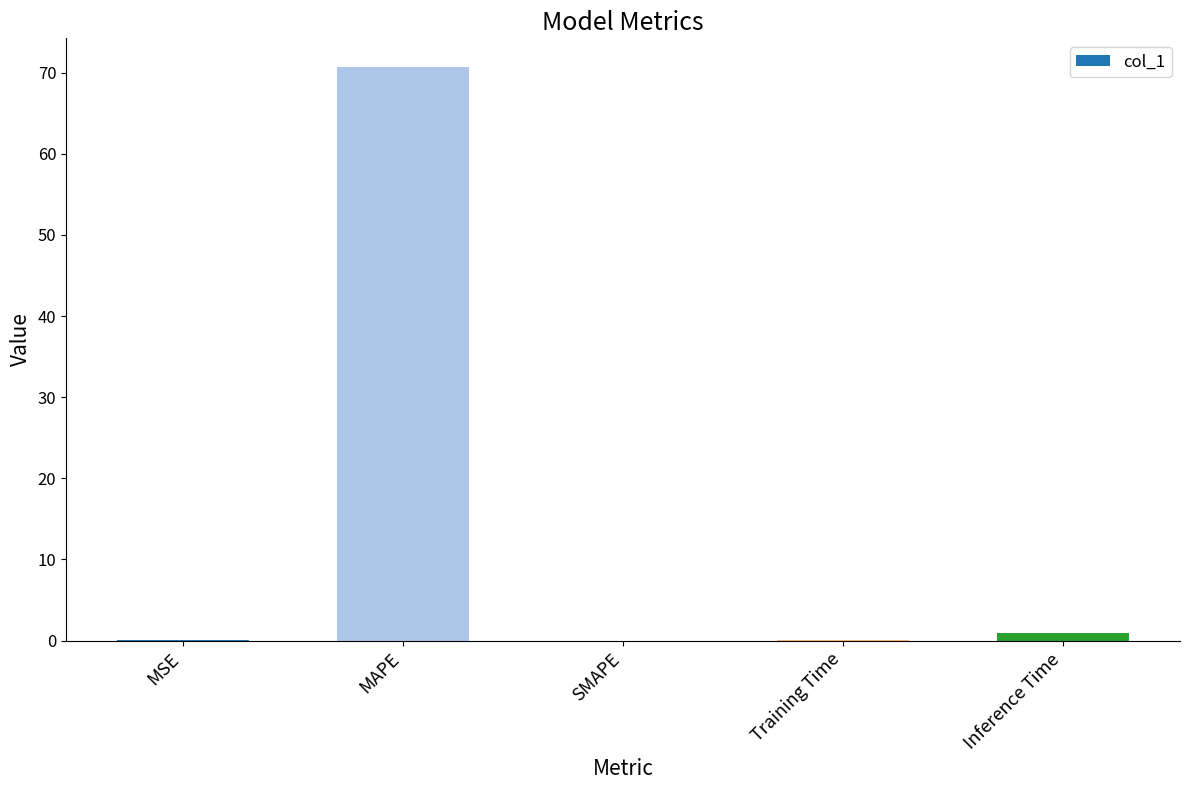

What is the sum of all values?

71.8